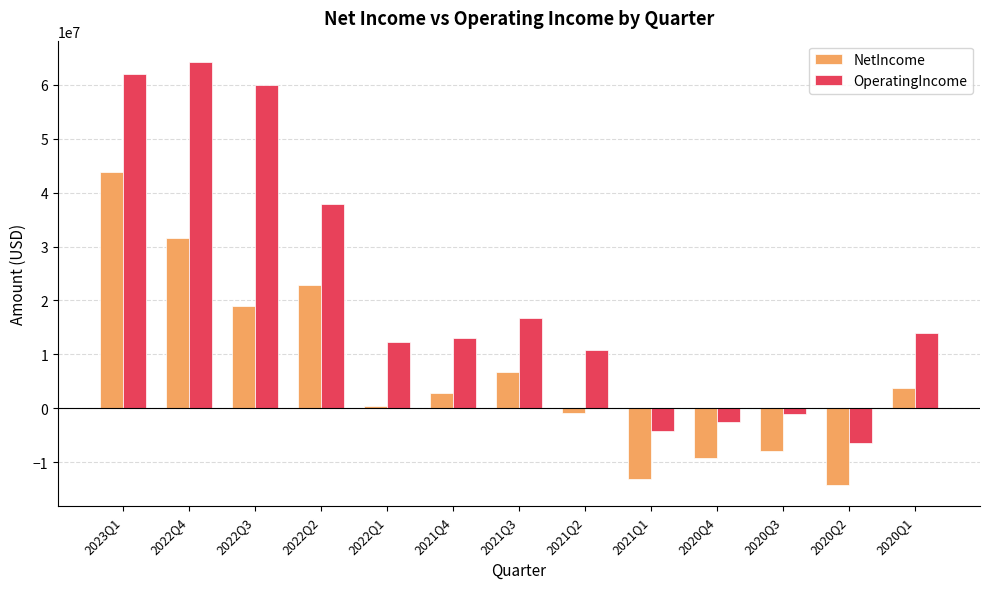

How many distinct data groups are displayed?

2